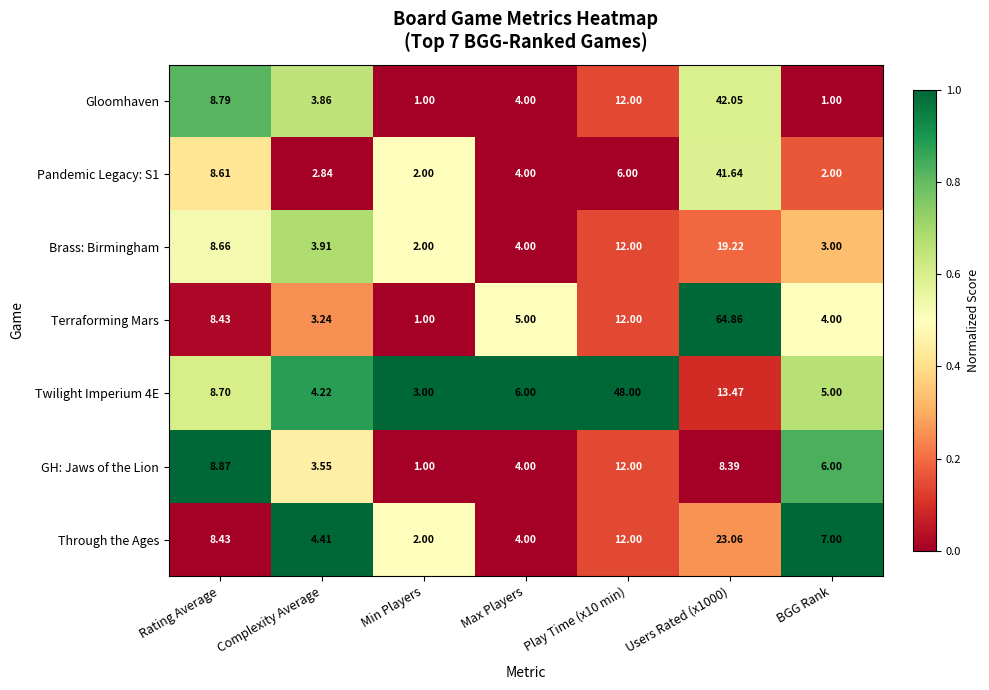

At which label does Terraforming Mars first exceed 5?

Rating Average